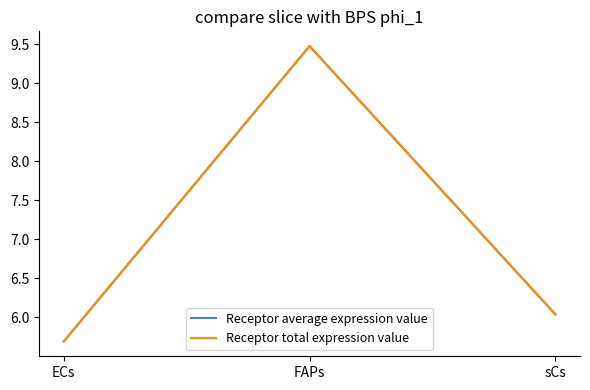

Is this an area chart (filled region under the line)?

No